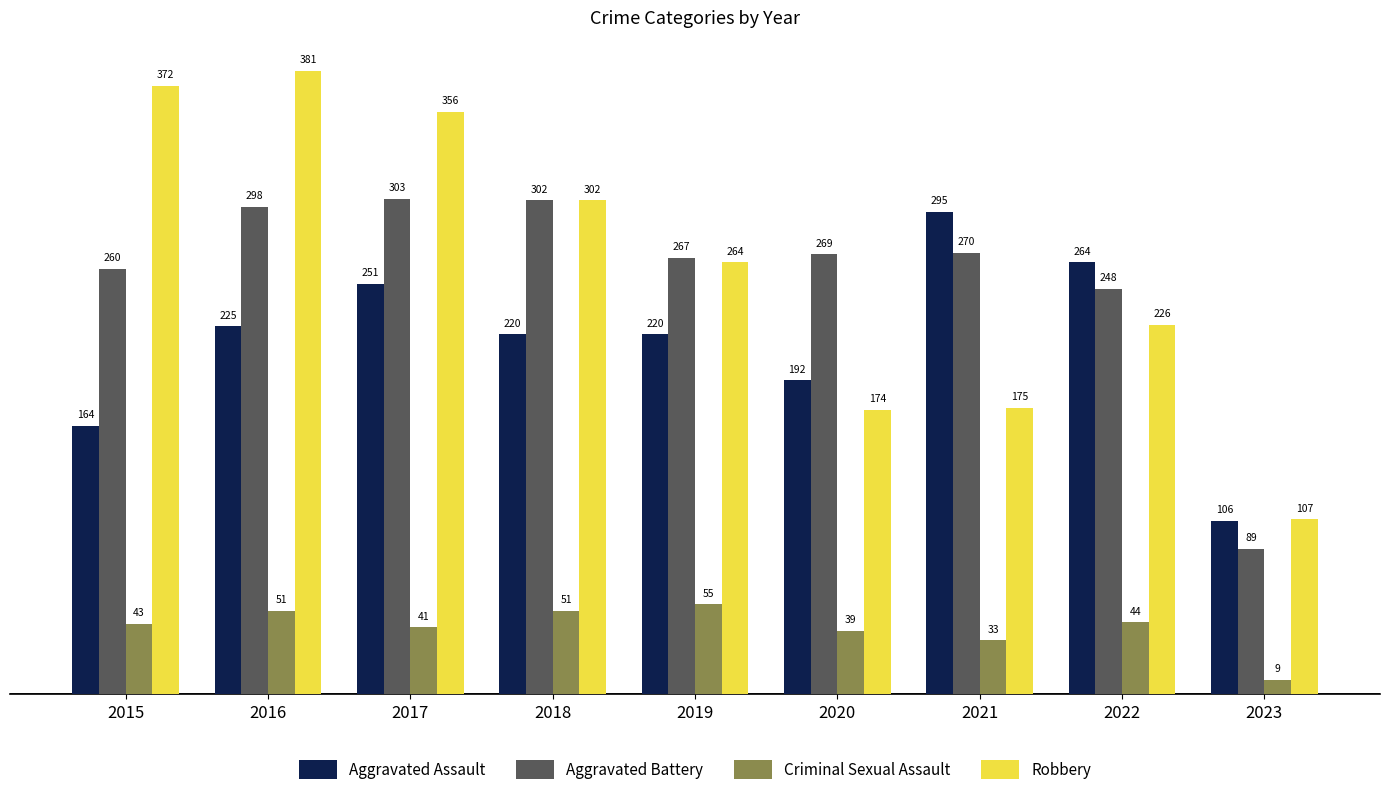

How many values in the Aggravated Assault series are below 220?

3